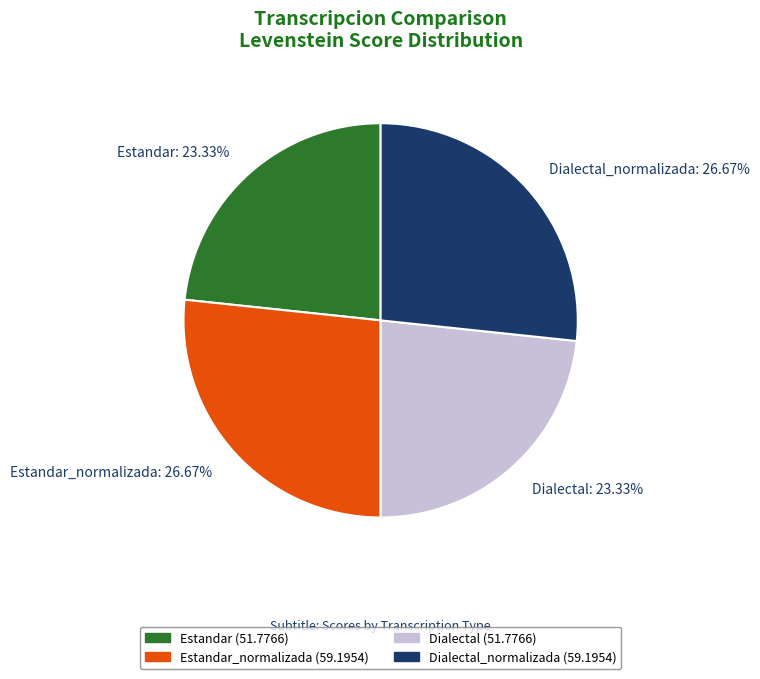

Between Estandar_normalizada and Estandar, which is larger?

Estandar_normalizada